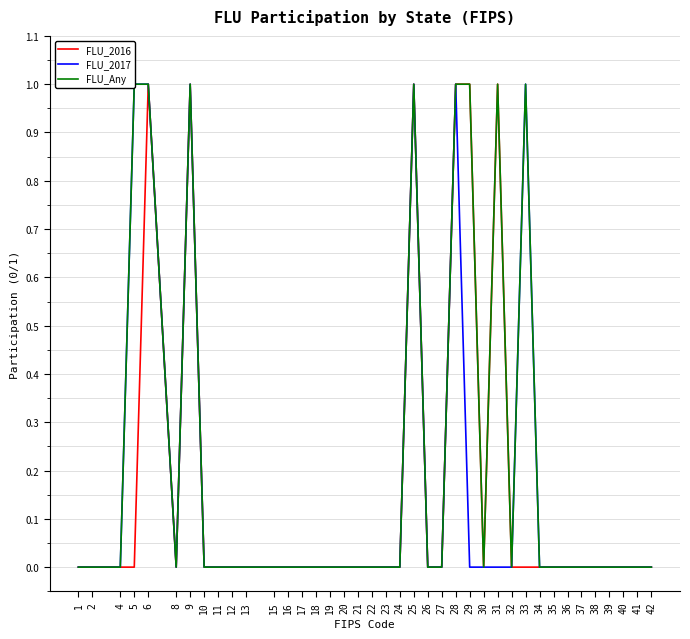

True or false: FLU_2016 has a value of -1 at 37.

False